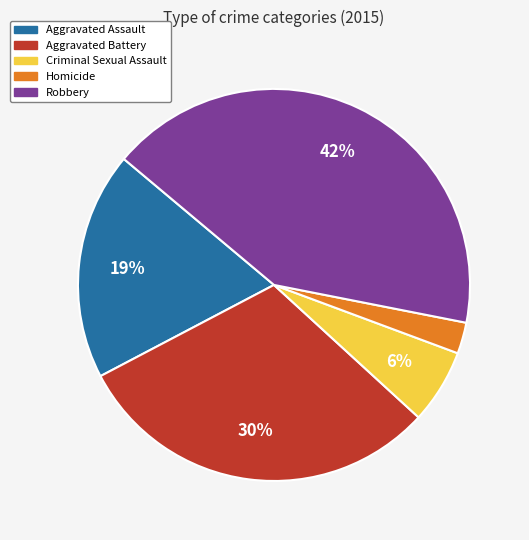

Which category has the biggest portion of the pie?

Robbery